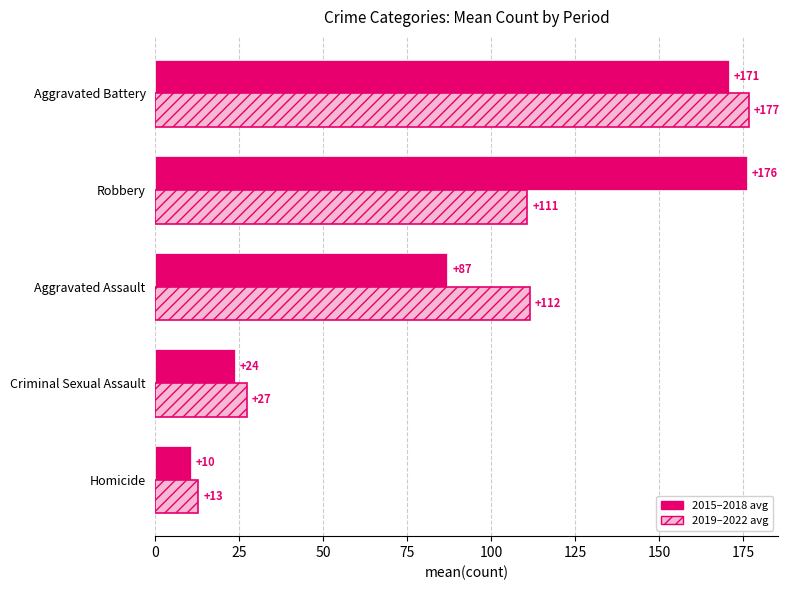

At which category does the chart reach its peak across all series?

Aggravated Battery